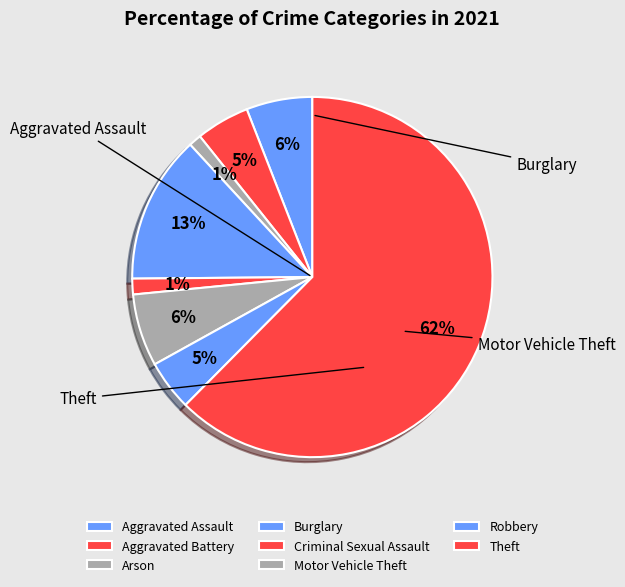

What is the ratio of the value at Theft to the value at Robbery?

13.8